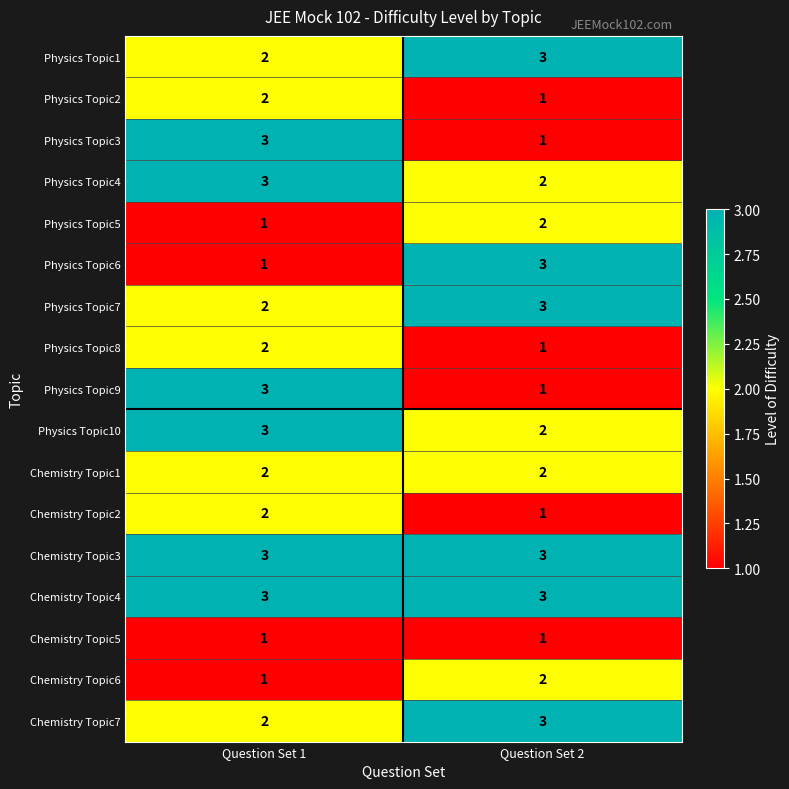

What is the total value across all series at Question Set 2?

34